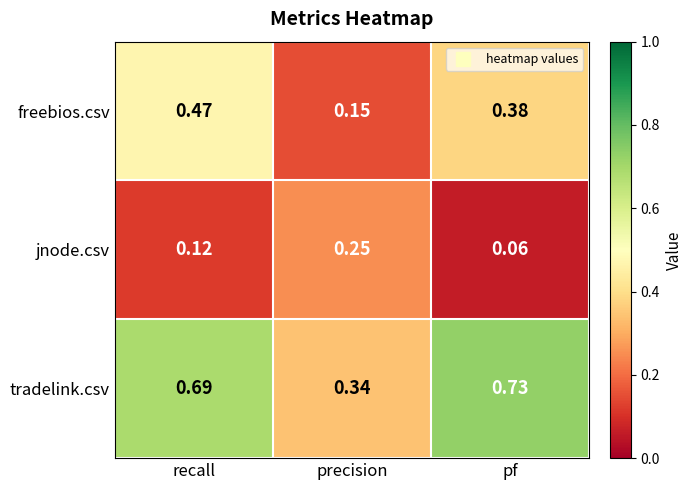

At which label does freebios.csv reach its minimum?

precision